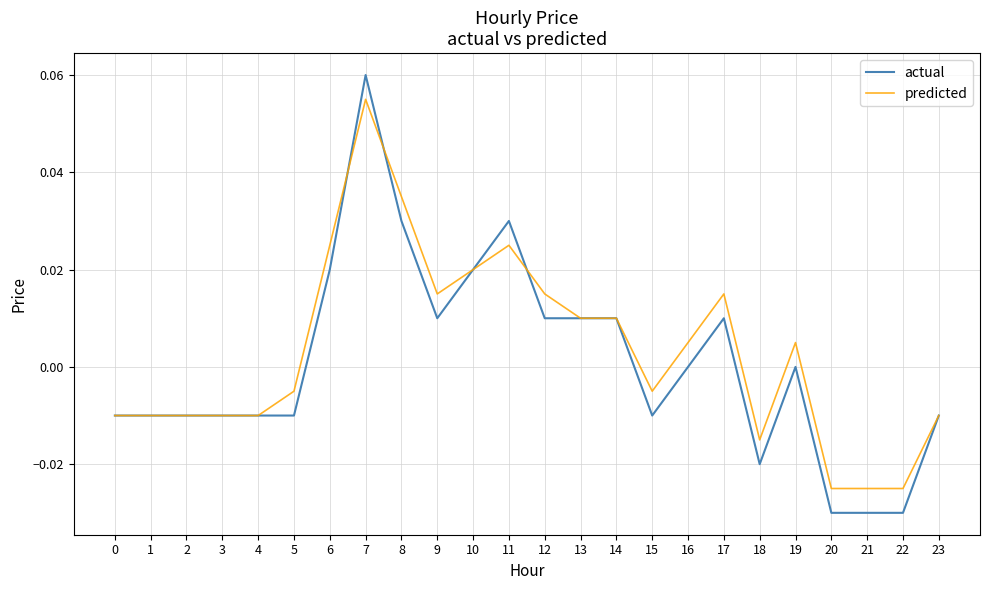

The actual series shows -0.0 at 21. True or false?

True